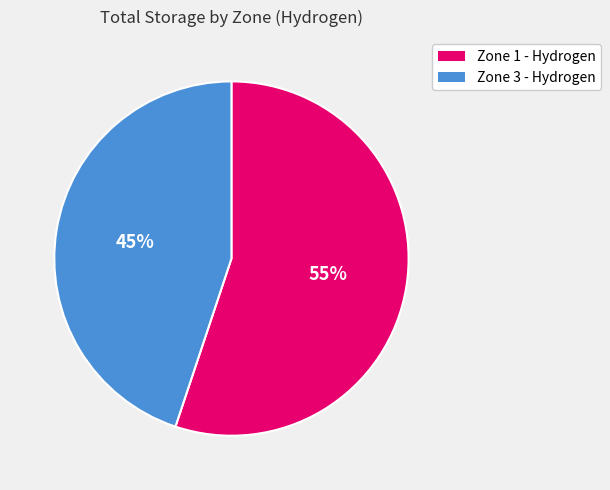

What is the smallest slice in the pie chart?

Zone 3 - Hydrogen